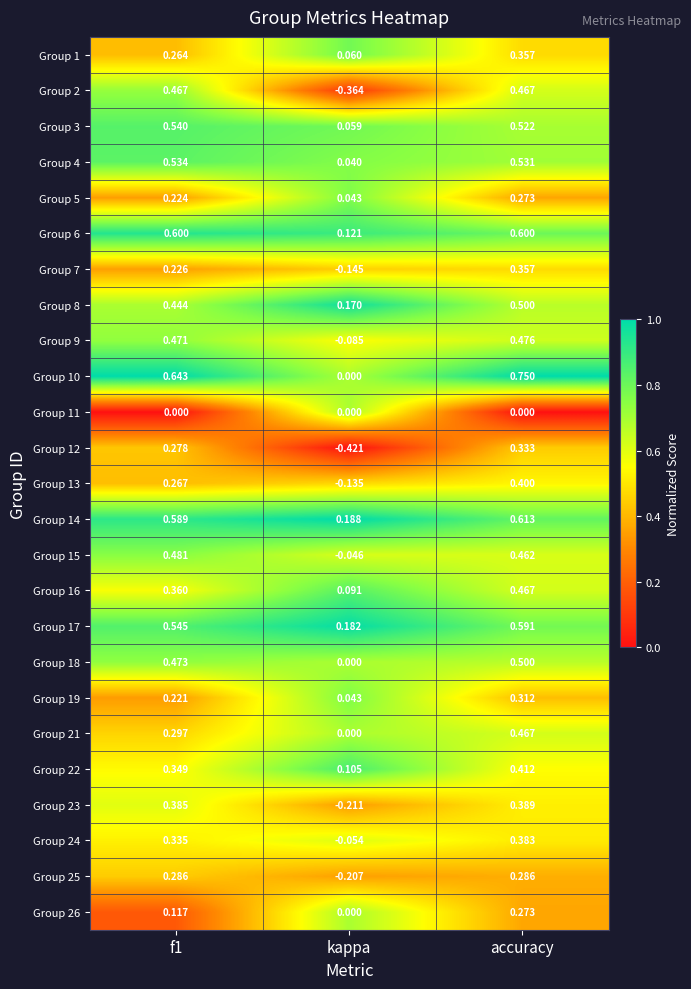

Where is Group 4 nearest to the value 0?

kappa